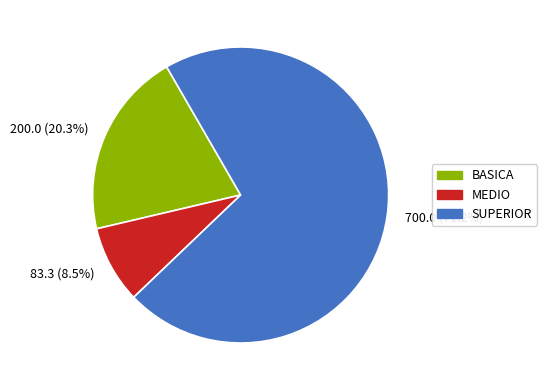

Approximately how many times larger is the value at BASICA compared to MEDIO?

2.4